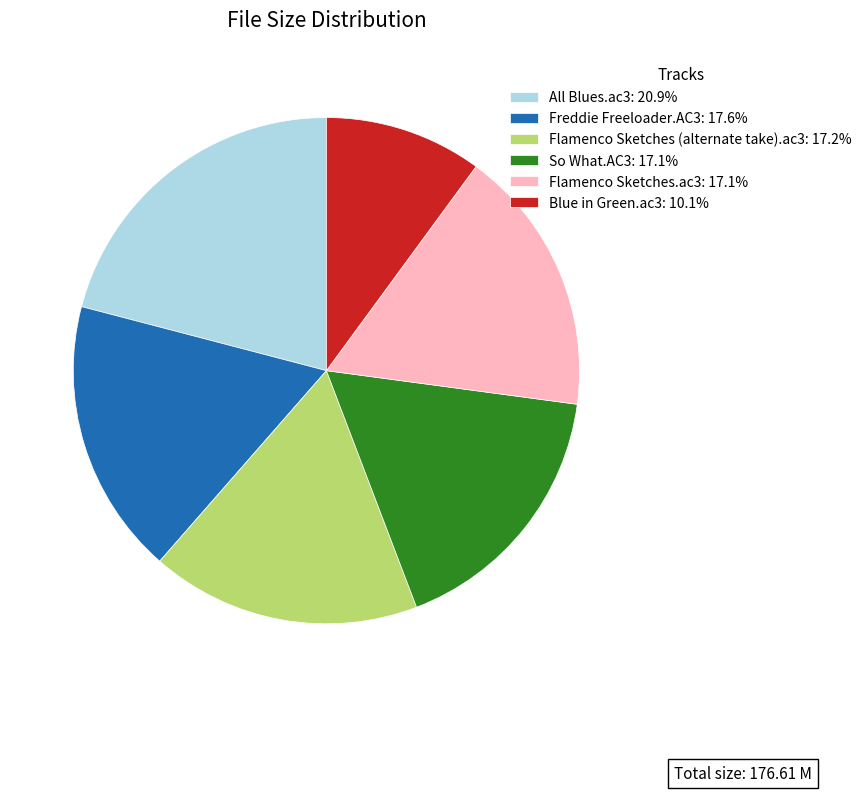

Do So What.AC3: 17.1% and Freddie Freeloader.AC3: 17.6% together represent more than half of the pie?

No